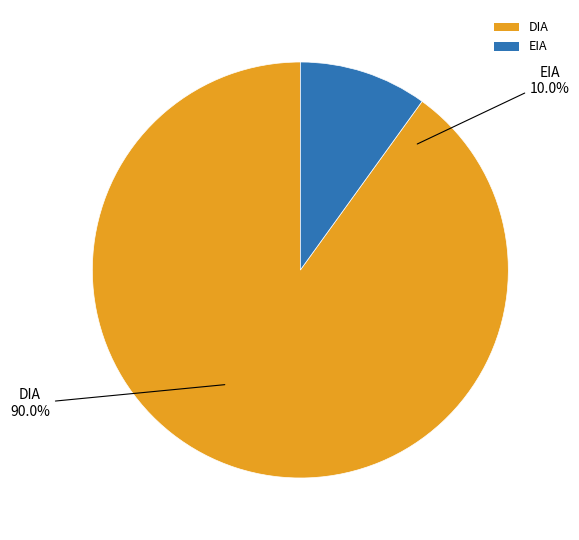

Count the number of slices in the pie.

2